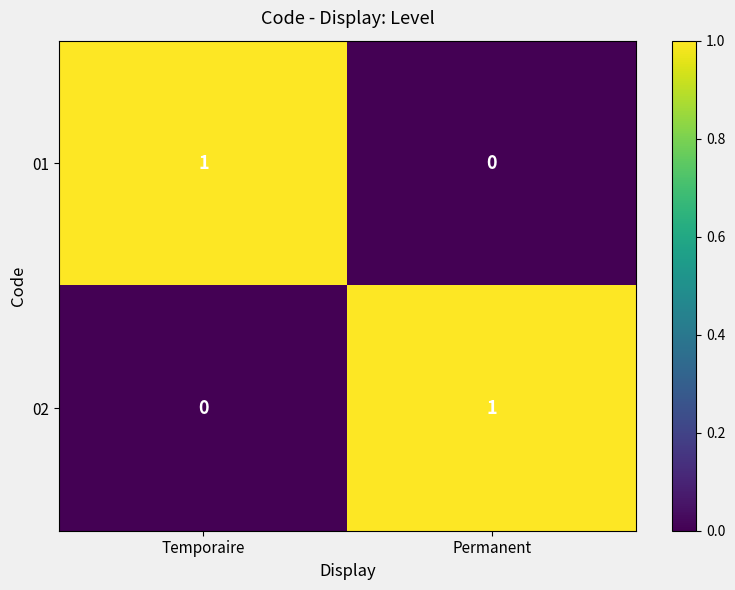

True or false: 01 has a value of 1 at Temporaire.

True